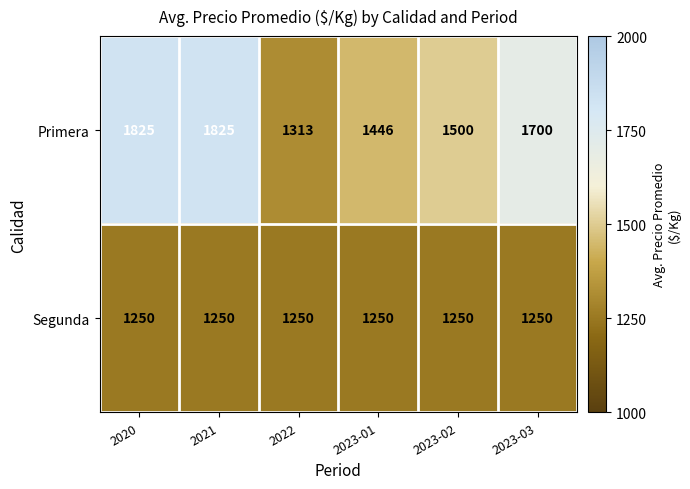

List the series in order of their overall mean, lowest first.

Segunda, Primera